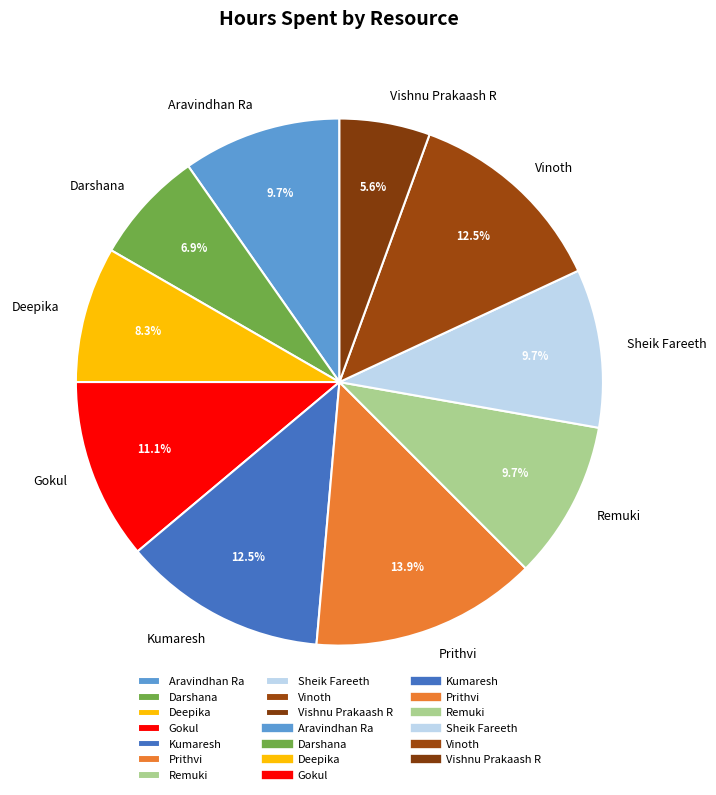

Is Vinoth the majority of the pie?

No